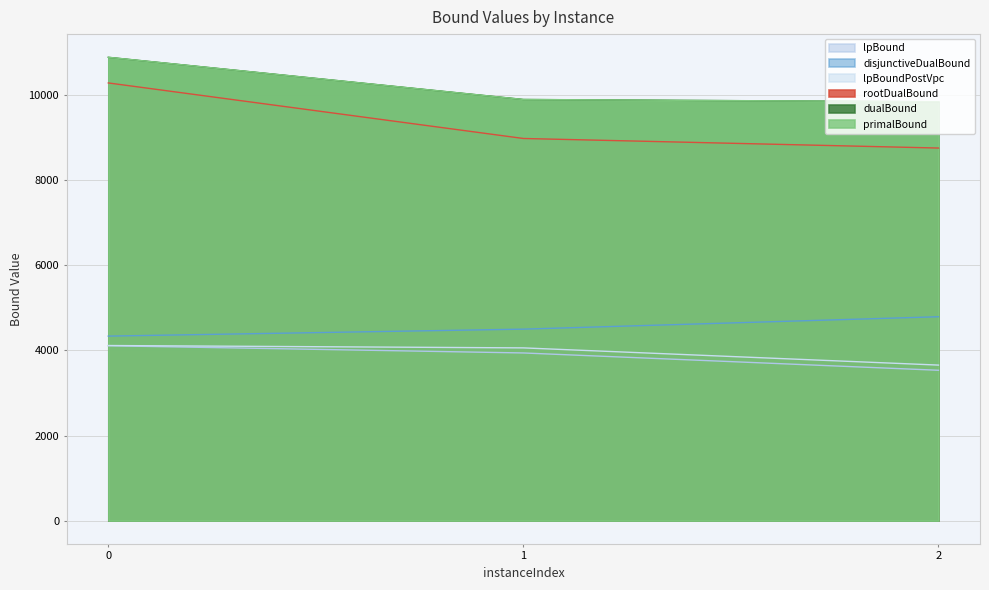

What is the total value across all series at 1?

41276.0